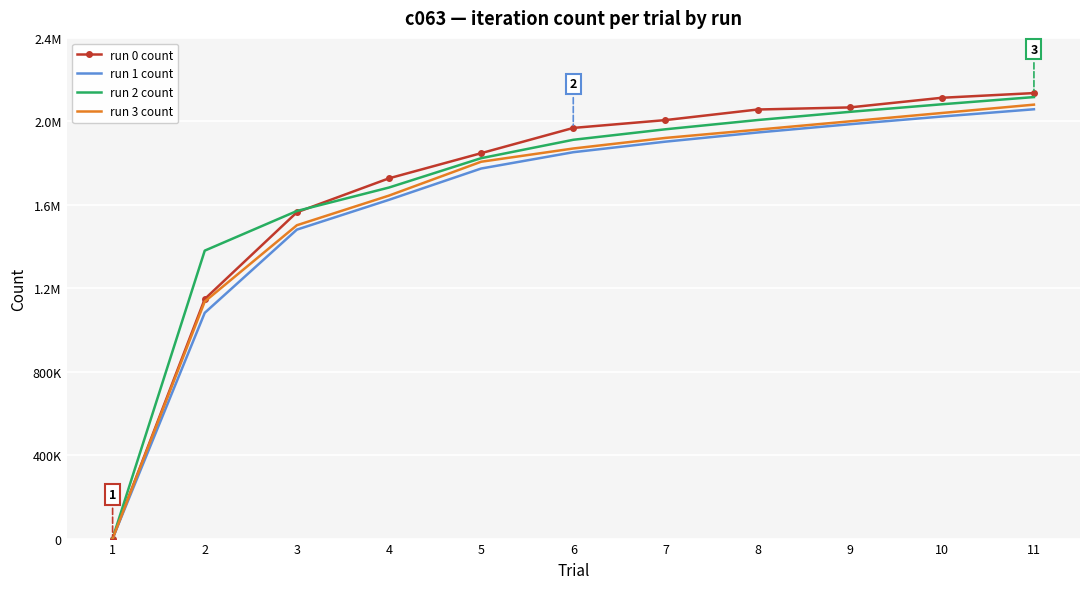

What are all the series names shown in the legend?

run 0 count, run 1 count, run 2 count, run 3 count